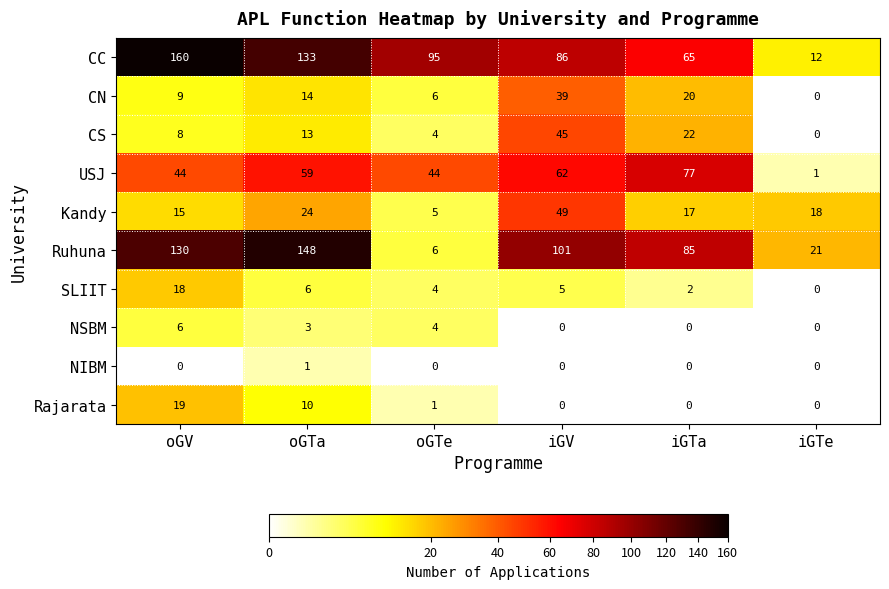

The value of CS at oGTe is 1. True or false?

False